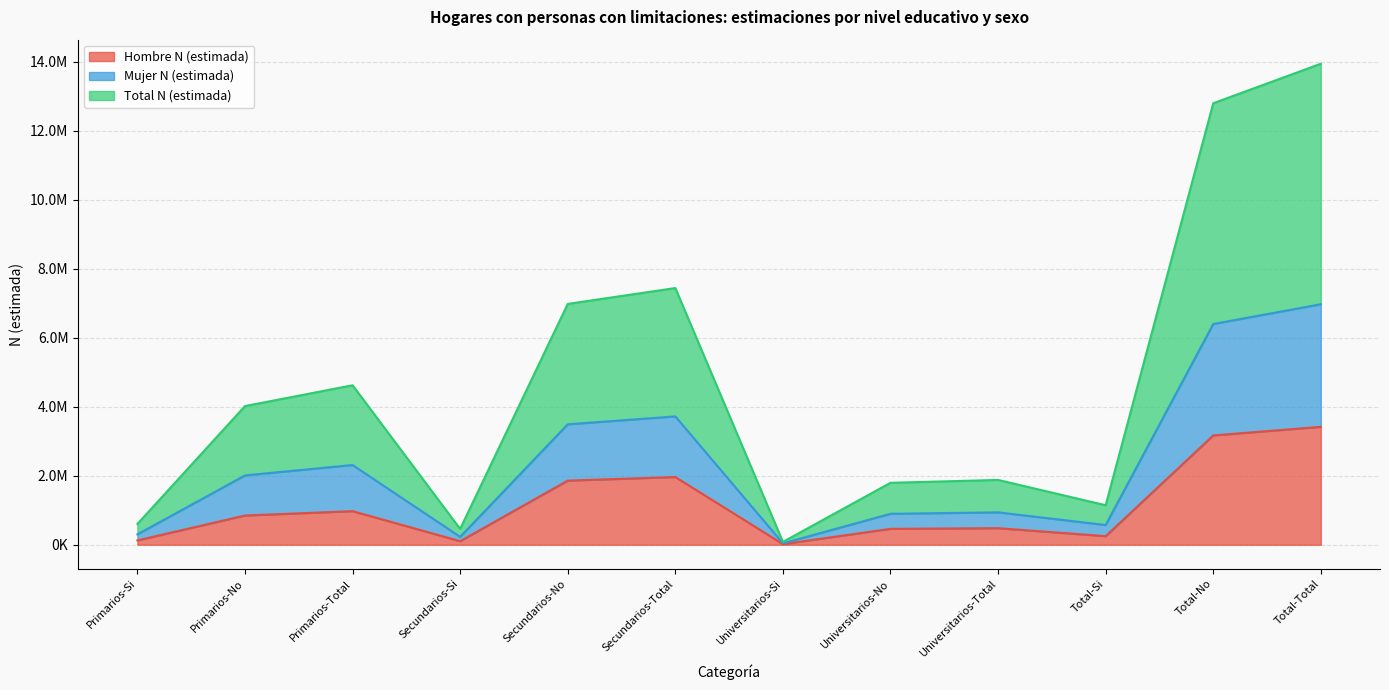

What are all the series names shown in the legend?

Hombre N (estimada), Mujer N (estimada), Total N (estimada)